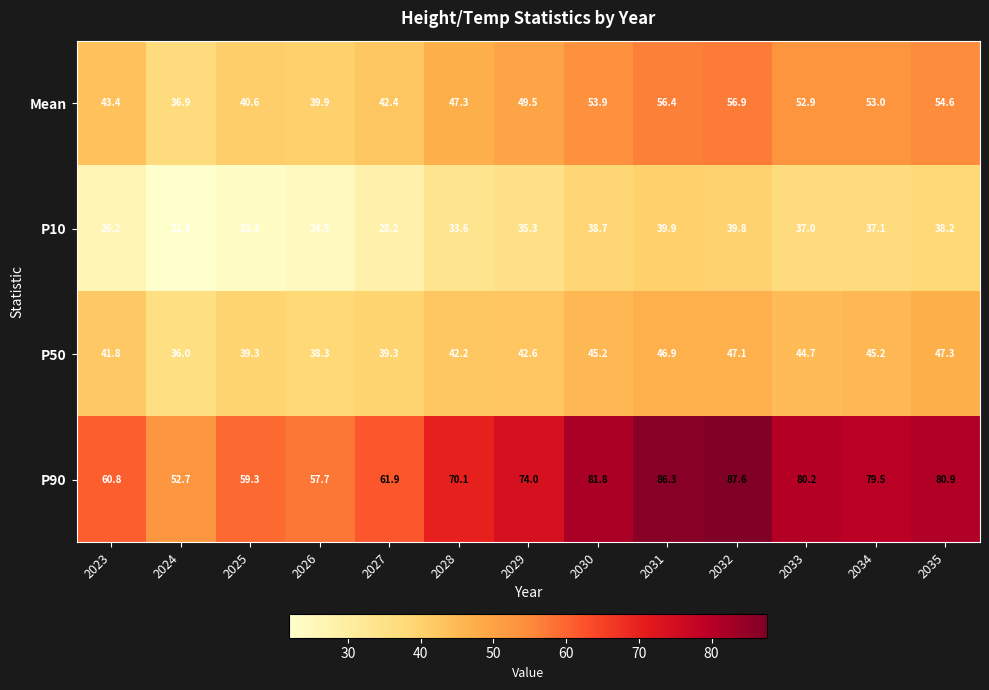

What is the greatest value displayed?

87.6